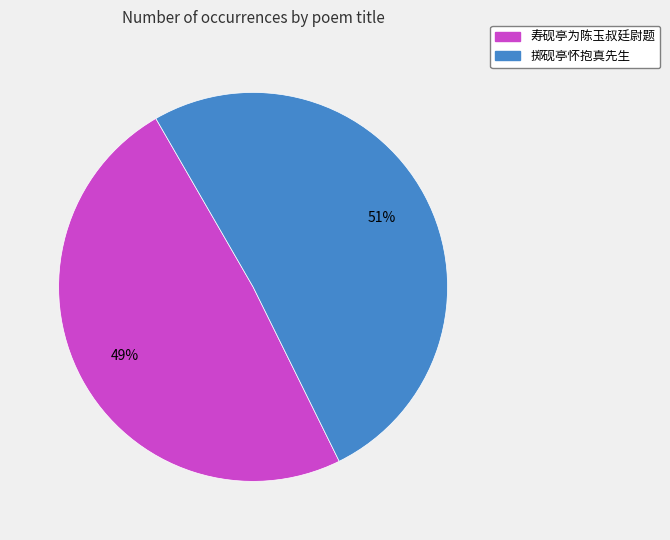

Is the sum of 寿砚亭为陈玉叔廷尉题 and 掷砚亭怀抱真先生 greater than half?

Yes